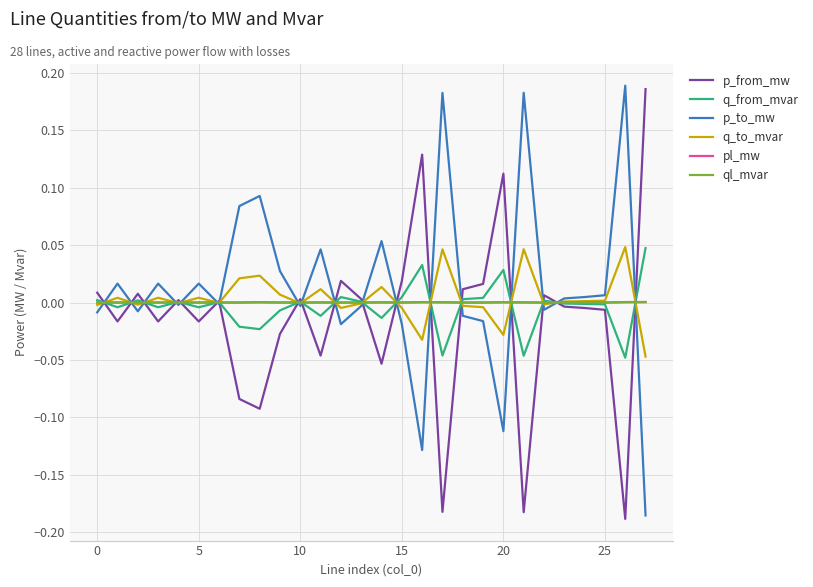

Does the chart display data point markers on the line(s)?

No